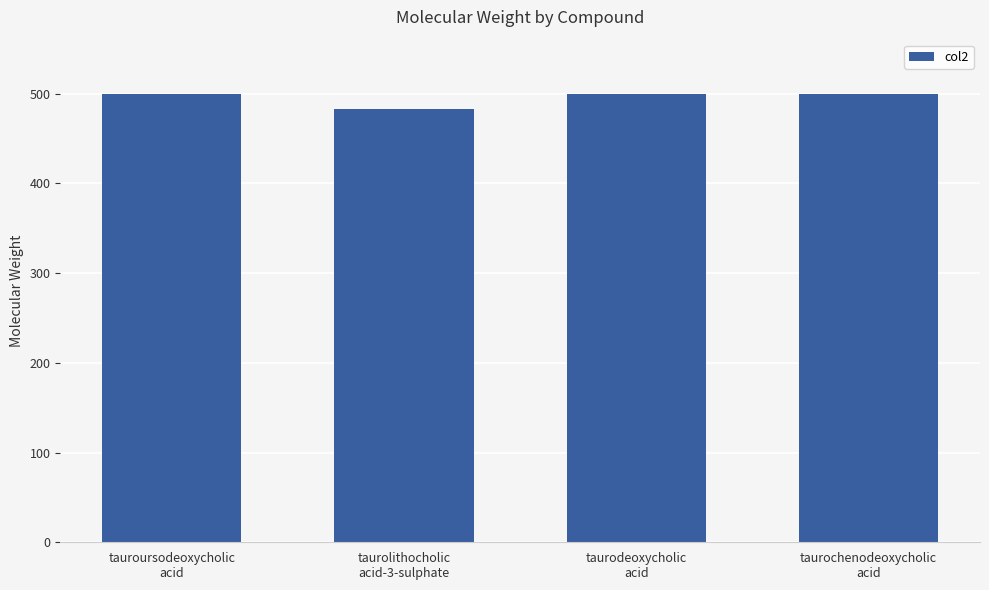

What is the minimum value shown in the chart?

483.3